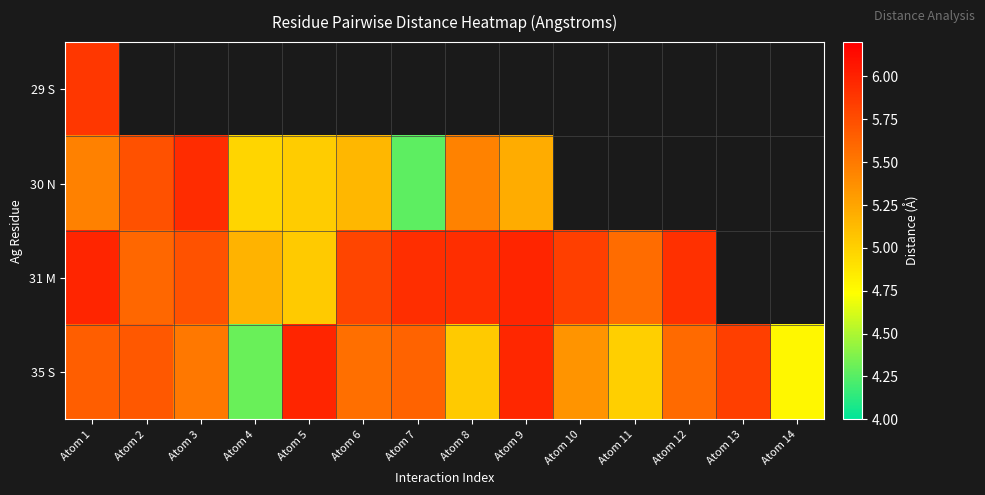

At which category is the sum across all series the highest?

Atom 1